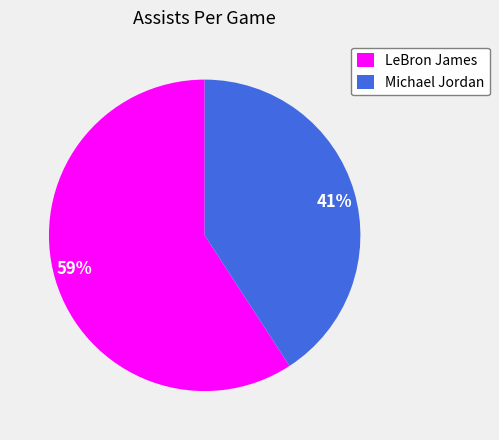

How many segments does this pie chart have?

2